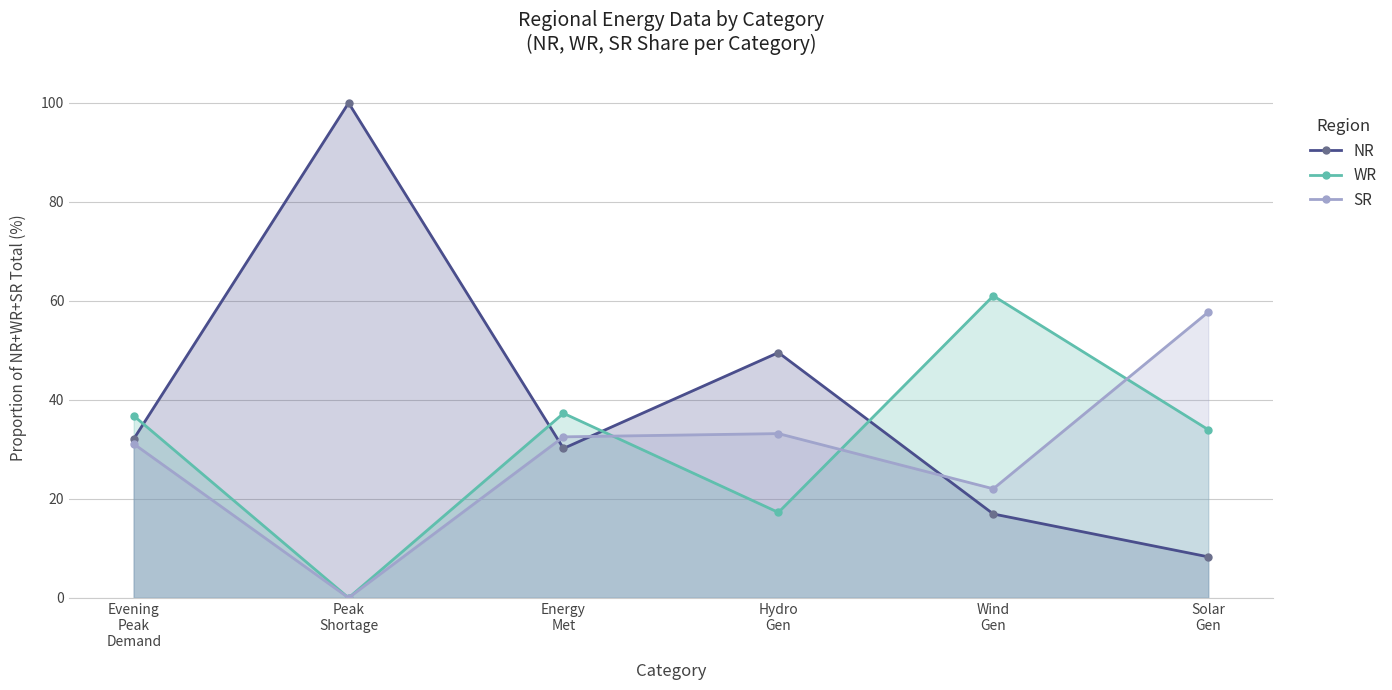

The SR series shows 33.8 at Wind
Gen. True or false?

False